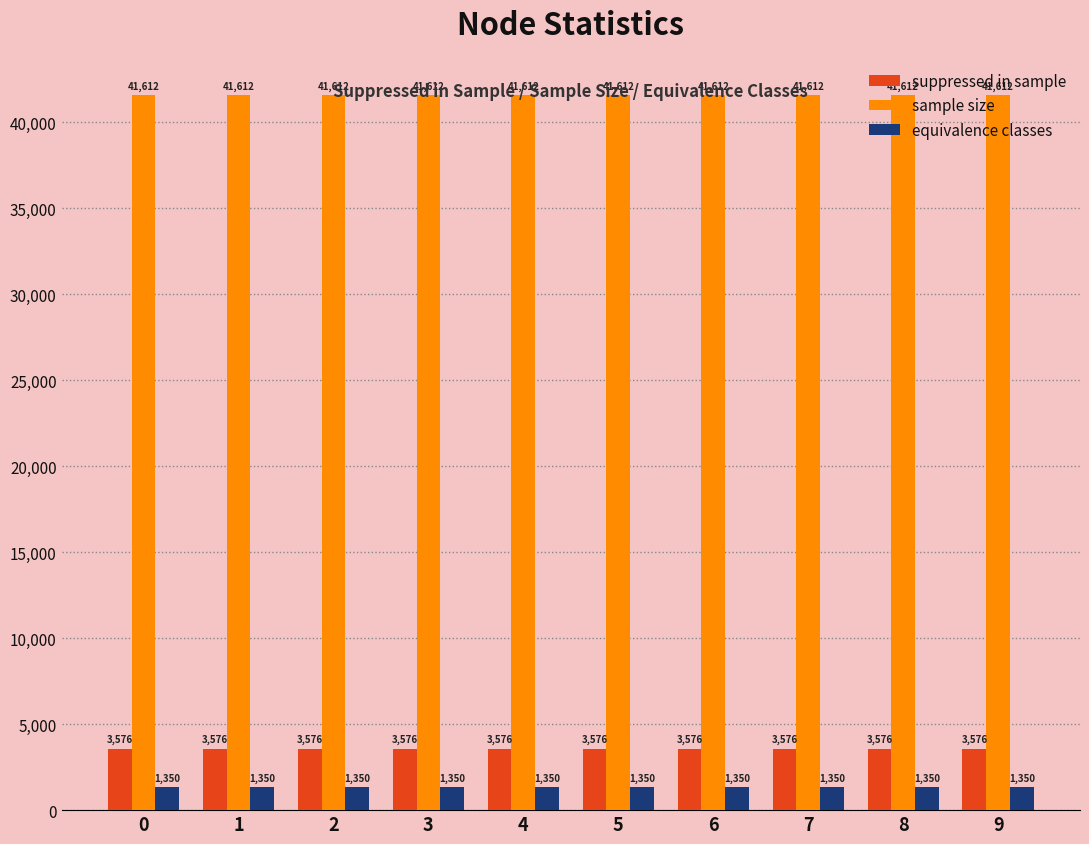

The suppressed in sample series shows 3576 at 1. True or false?

True